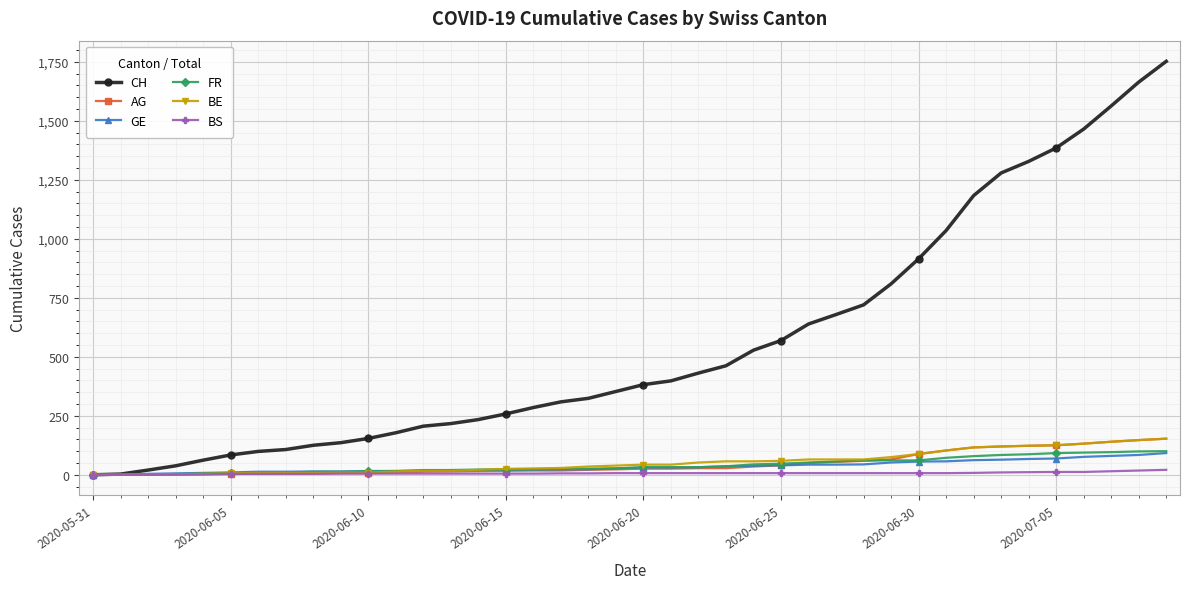

Which series has the largest total across all categories?

CH